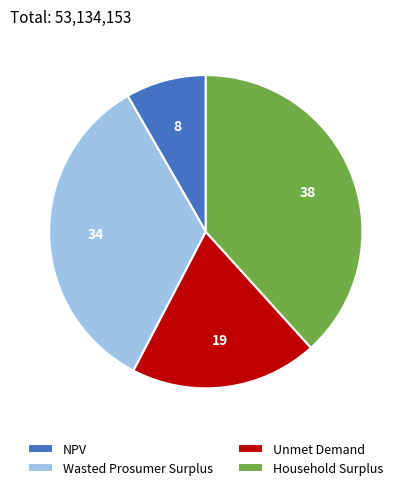

Is there a majority slice in this chart?

No